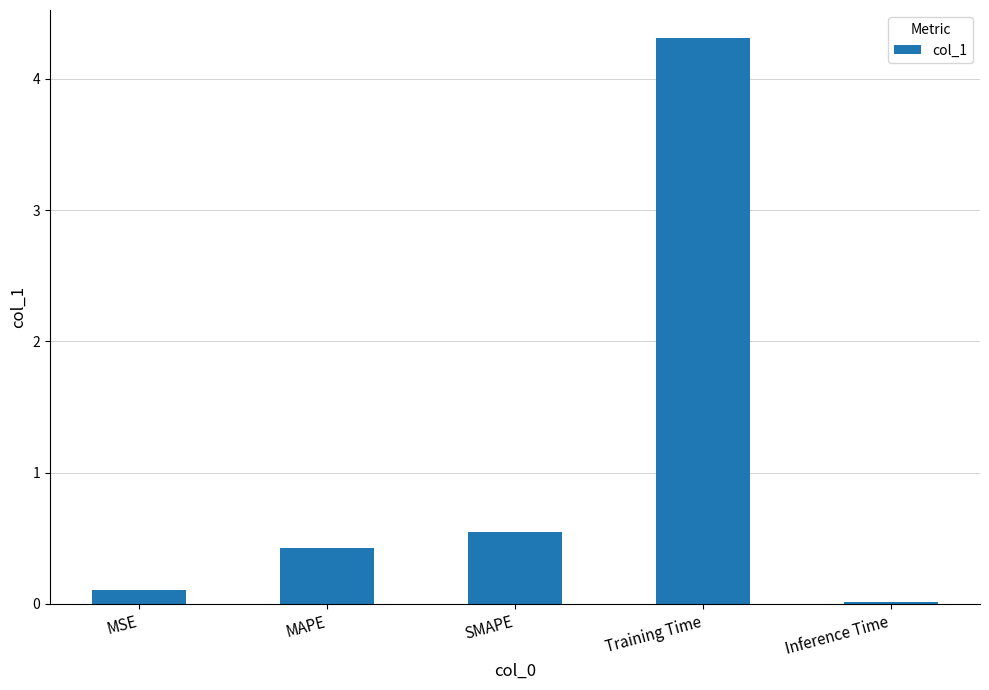

What is the difference between the values at Inference Time and Training Time?

4.3